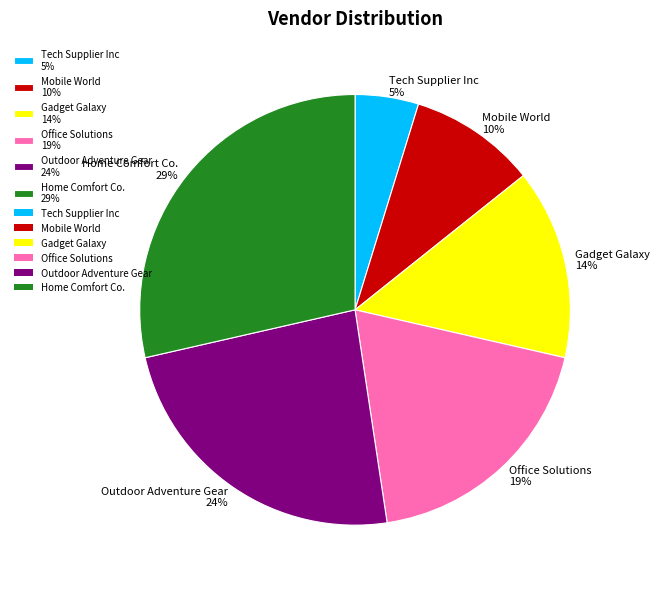

To the nearest percent, what portion does Tech Supplier Inc represent?

5%